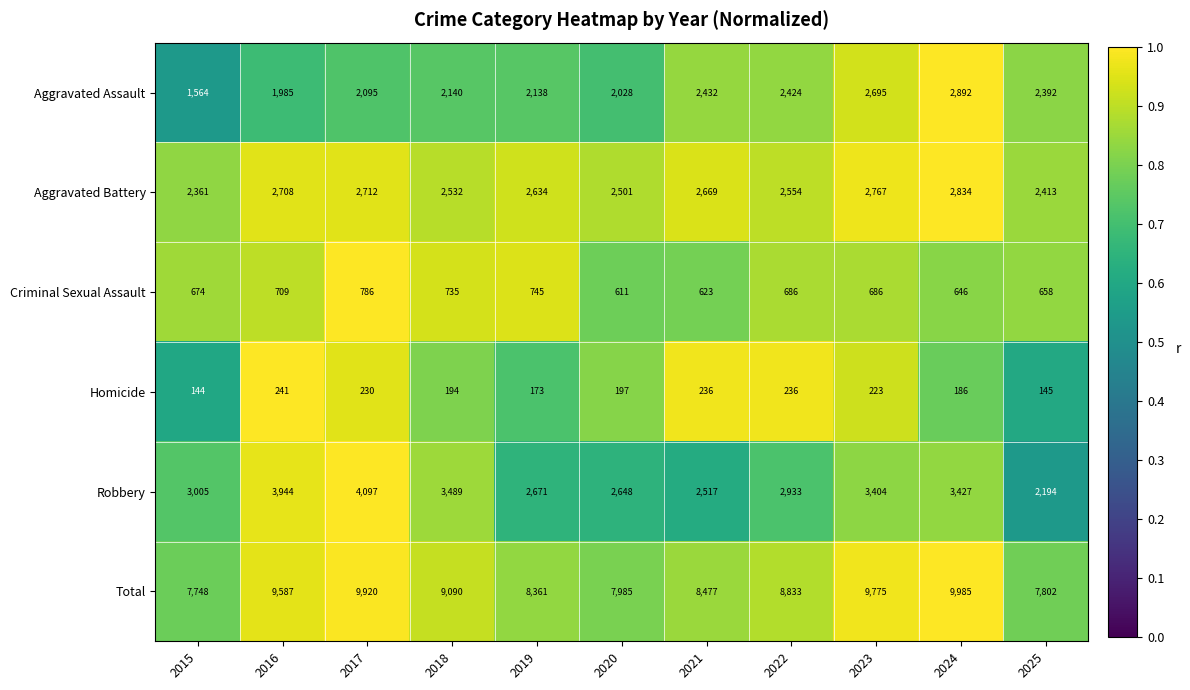

True or false: Total has a value of 15266 at 2017.

False